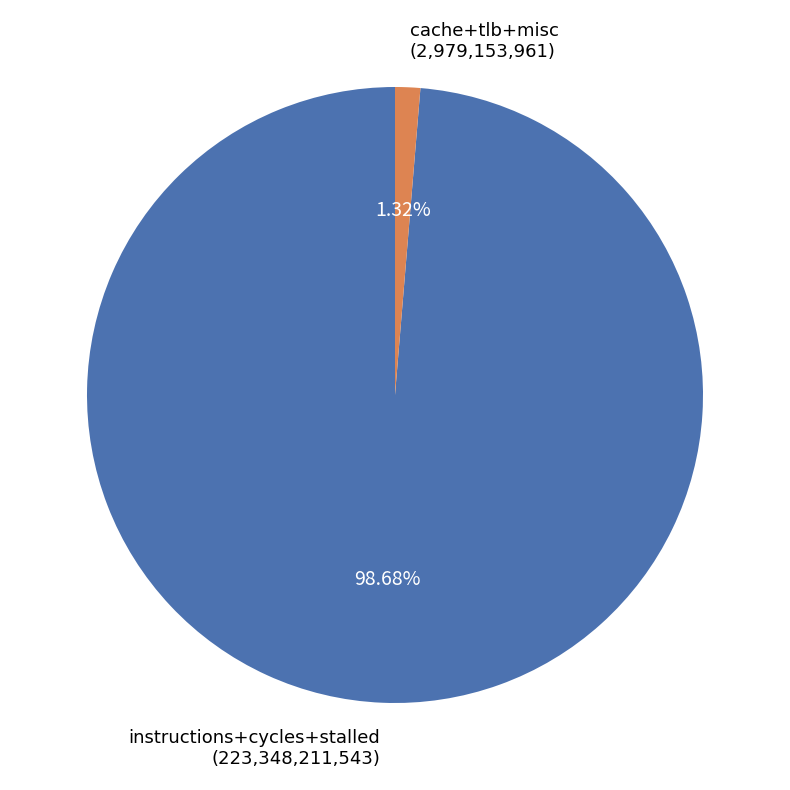

Do instructions+cycles+stalled (223,348,211,543) and cache+tlb+misc (2,979,153,961) together represent more than half of the pie?

Yes